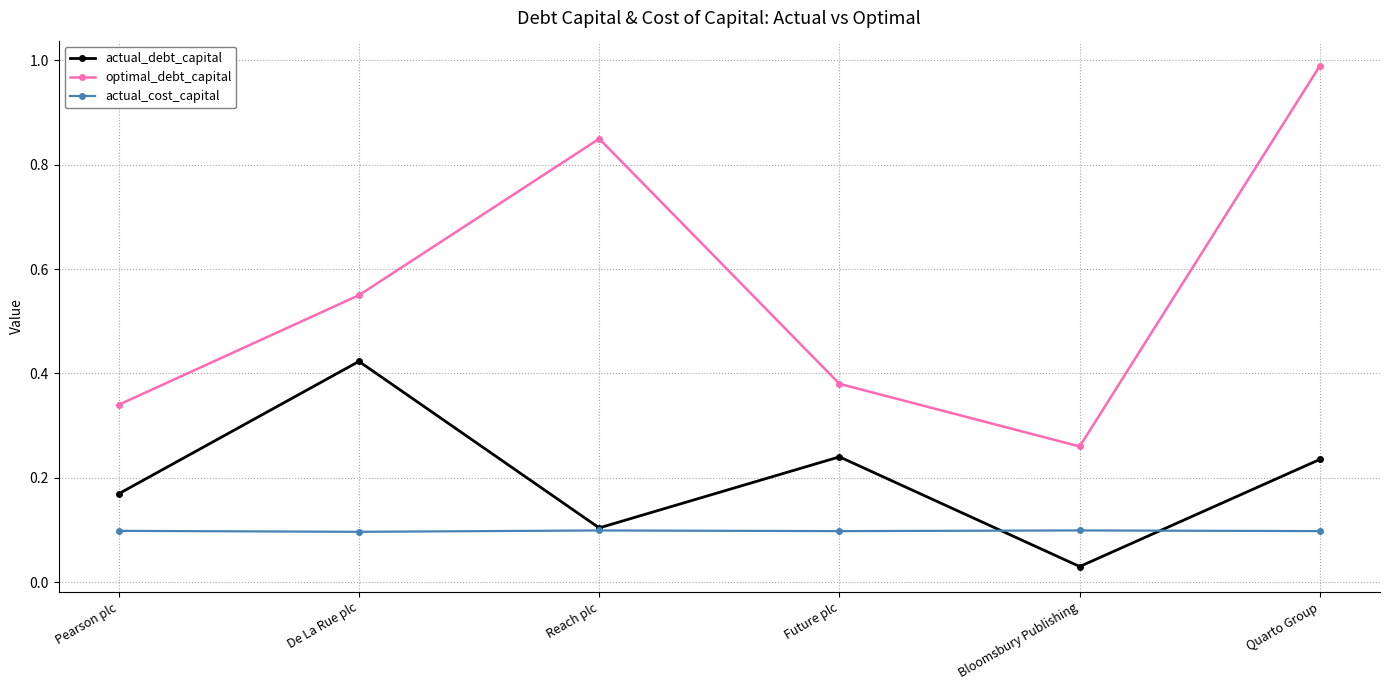

At which label is optimal_debt_capital closest to 0?

Bloomsbury Publishing